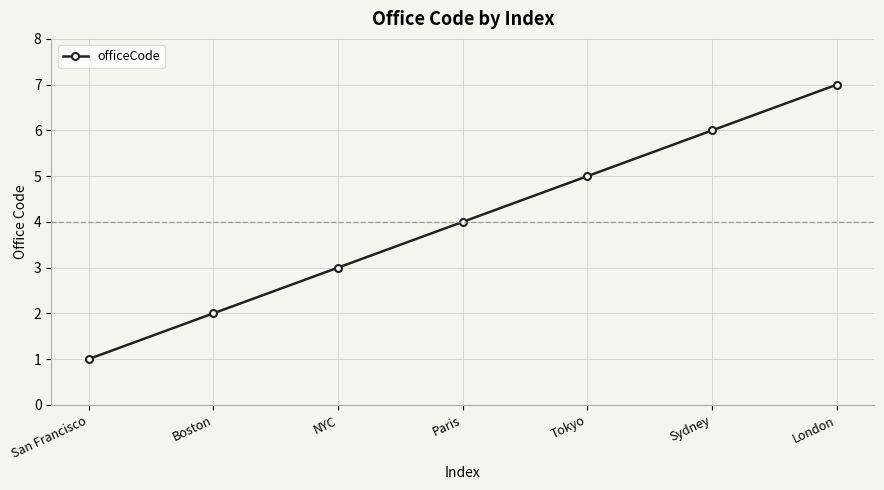

True or false: the data has more than 2 interior local peaks.

False